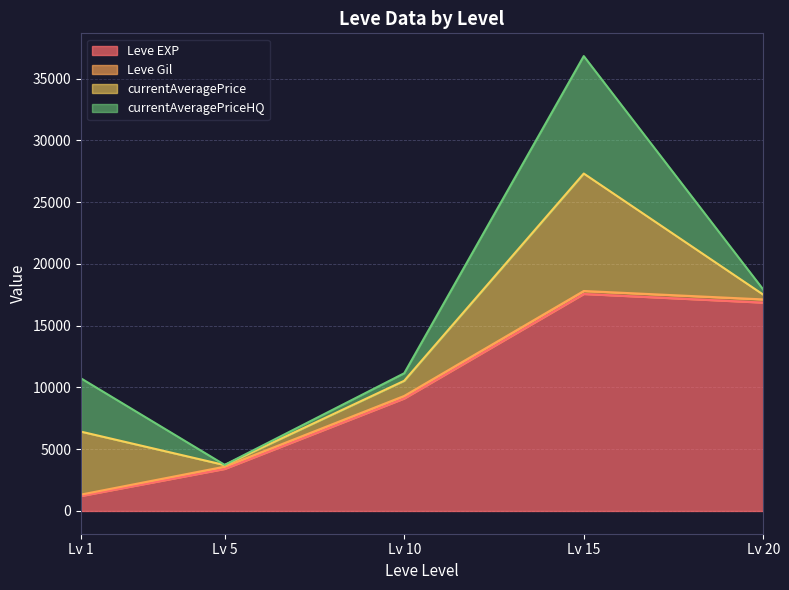

At which category is the sum across all series the highest?

Lv 15